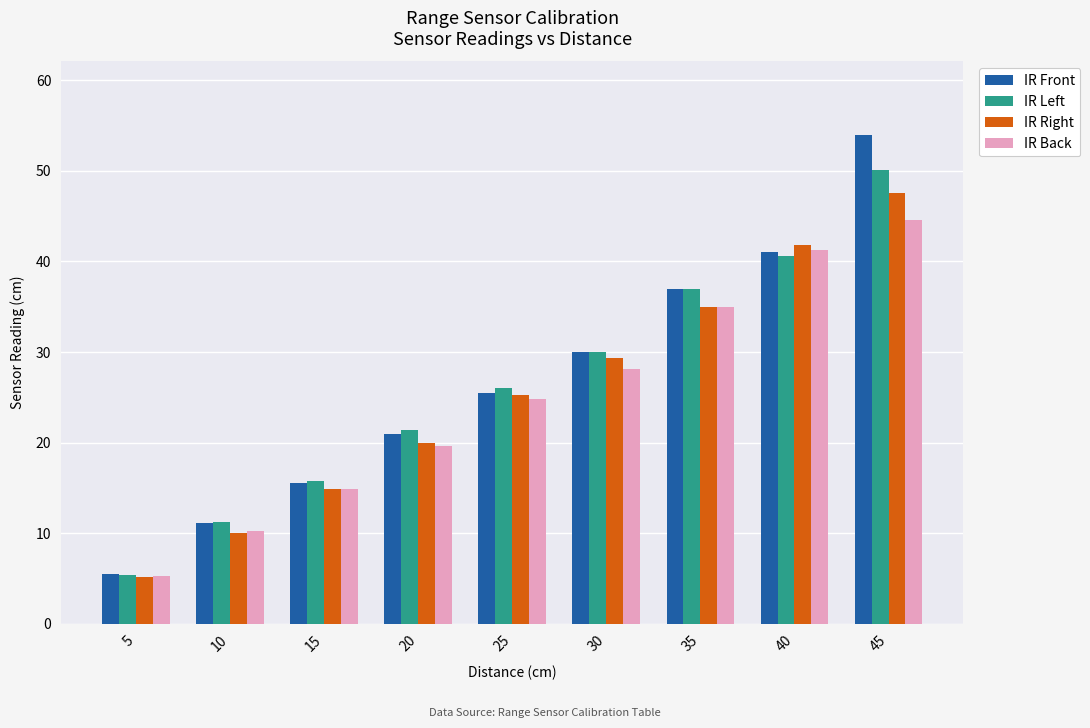

Which series changed the most between 5 and 15?

IR Left